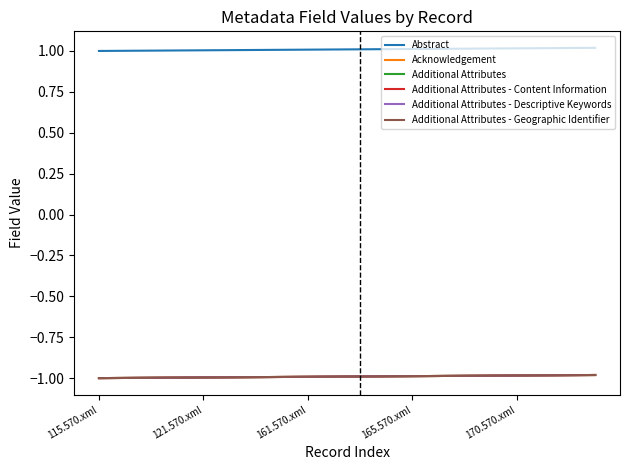

List the series in order of their peak value, highest first.

Abstract, Acknowledgement, Additional Attributes, Additional Attributes - Content Information, Additional Attributes - Descriptive Keywords, Additional Attributes - Geographic Identifier